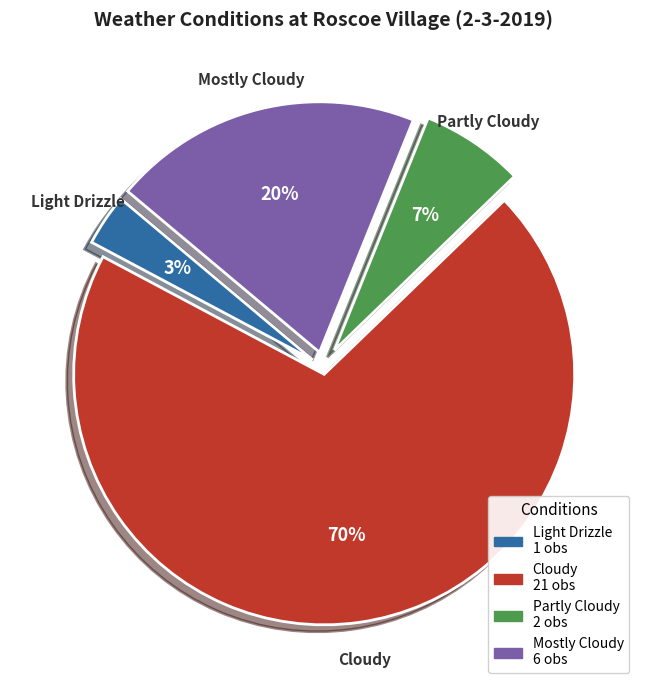

To the nearest percent, what is the difference between the largest and smallest slice percentages?

67%